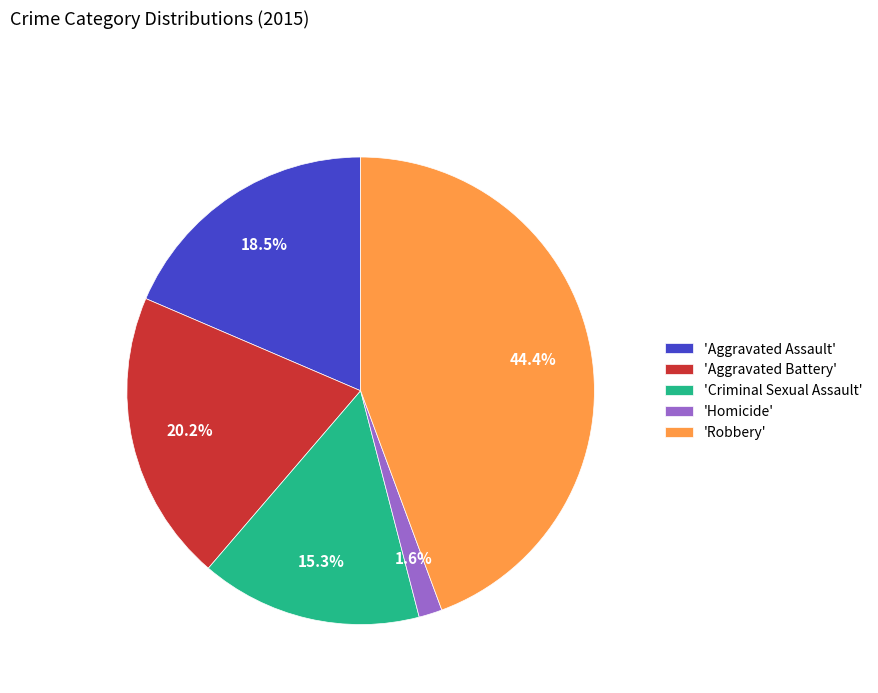

Rank the categories by value from lowest to highest.

'Homicide', 'Criminal Sexual Assault', 'Aggravated Assault', 'Aggravated Battery', 'Robbery'